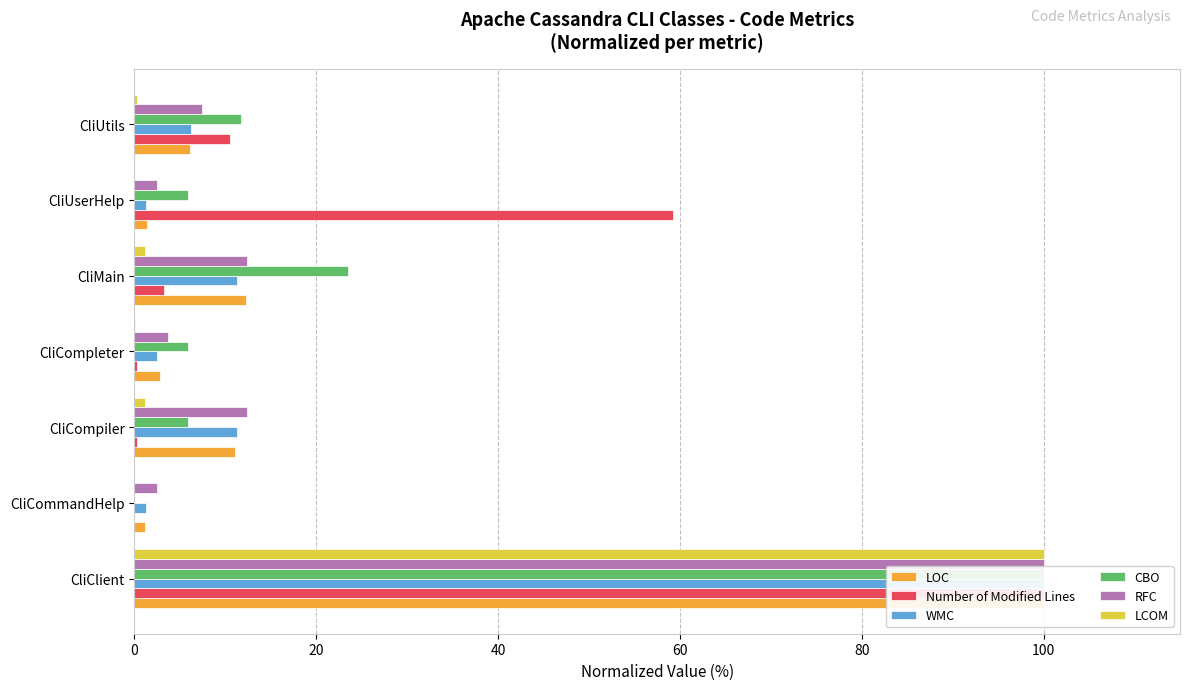

True or false: WMC has a value of 15.8 at CliMain.

False